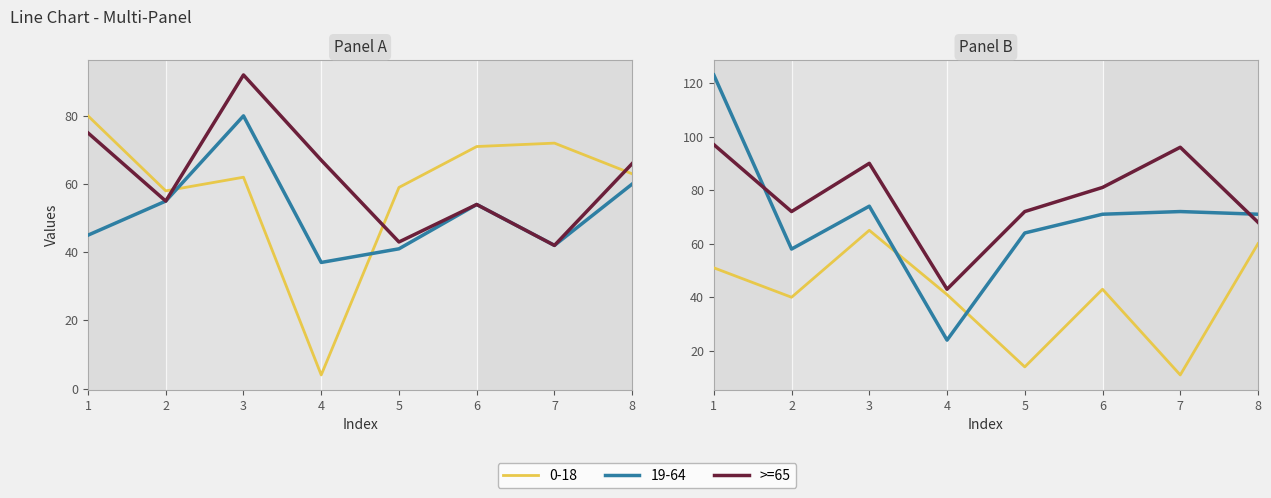

Count the number of data series in this chart.

1